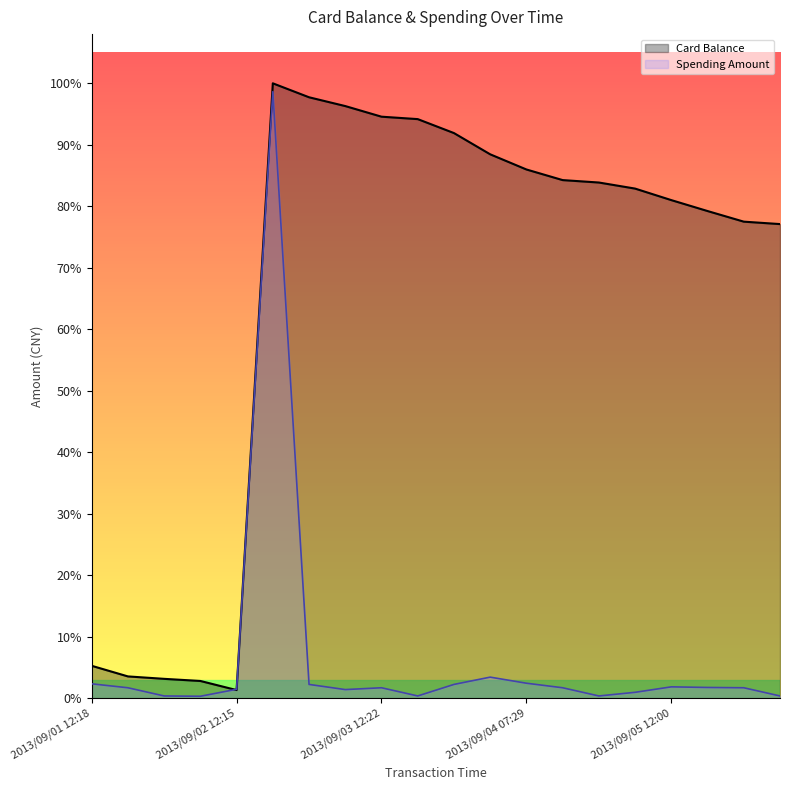

At which category is the sum across all series the highest?

5